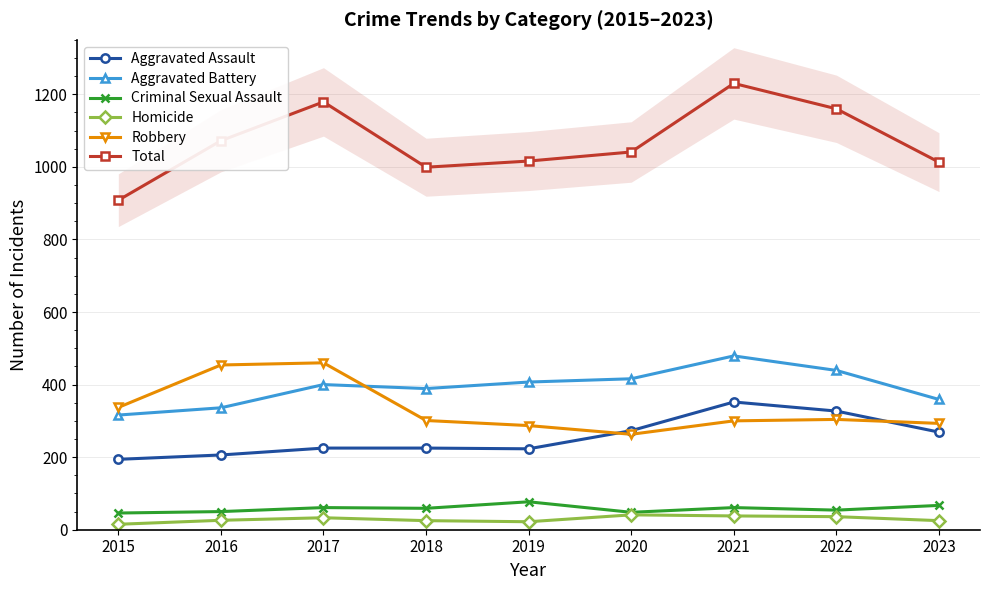

Rank the series at 2022 from lowest to highest value.

Homicide, Criminal Sexual Assault, Robbery, Aggravated Assault, Aggravated Battery, Total